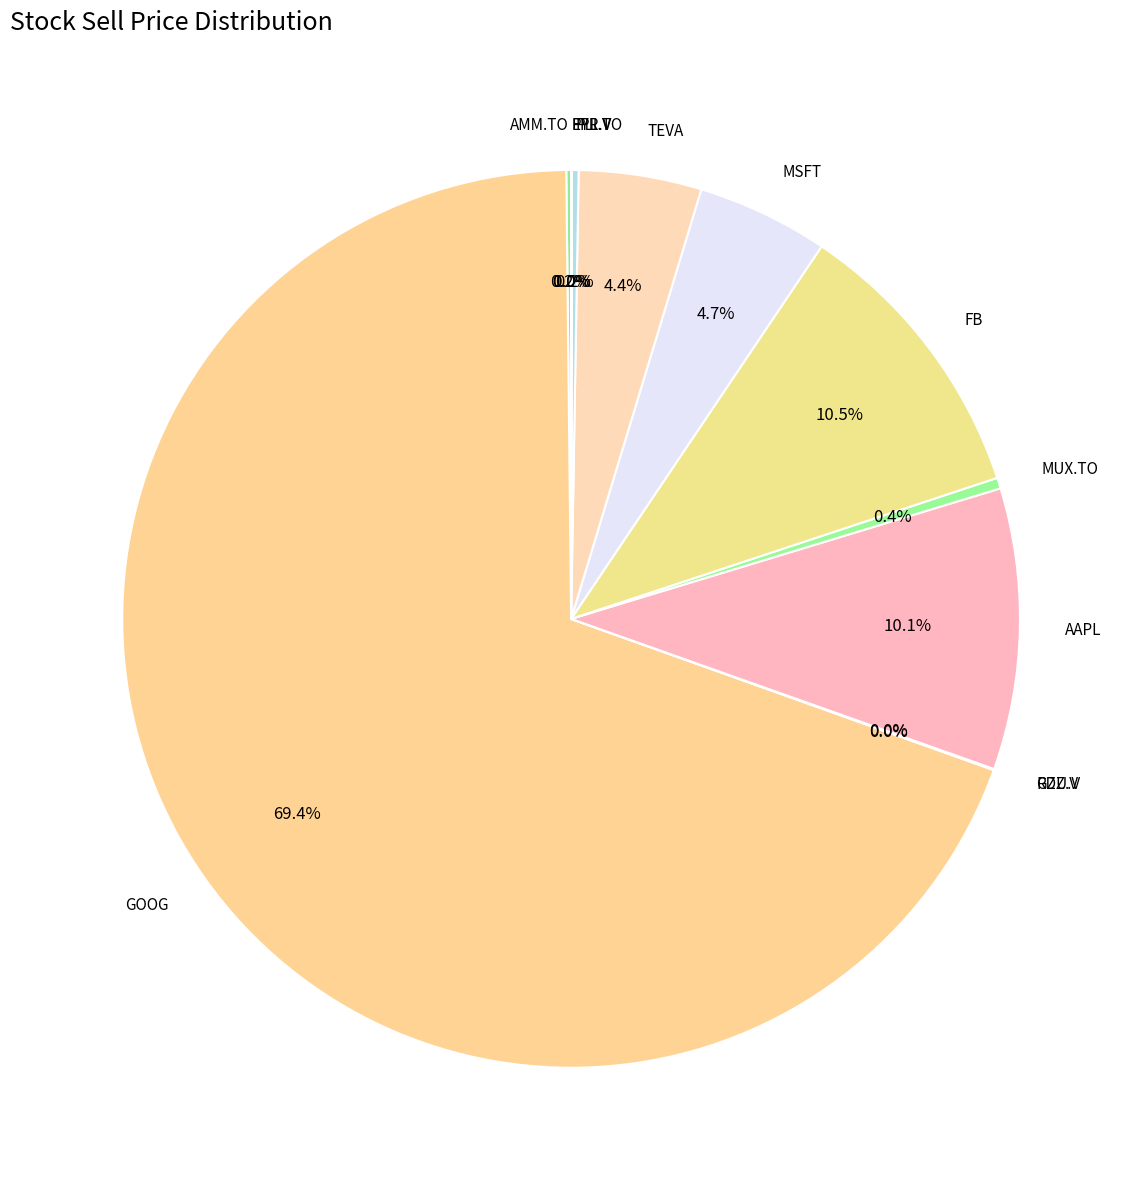

Combined, what portion of the pie is TEVA and FB?

14.9%